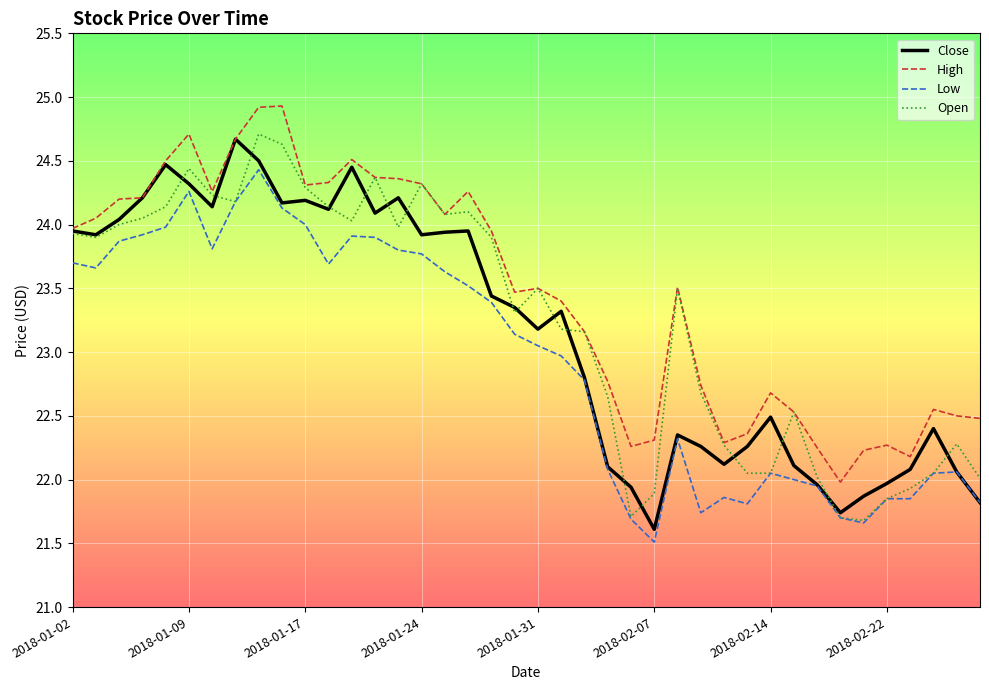

True or false: Low and High cross at least once.

False